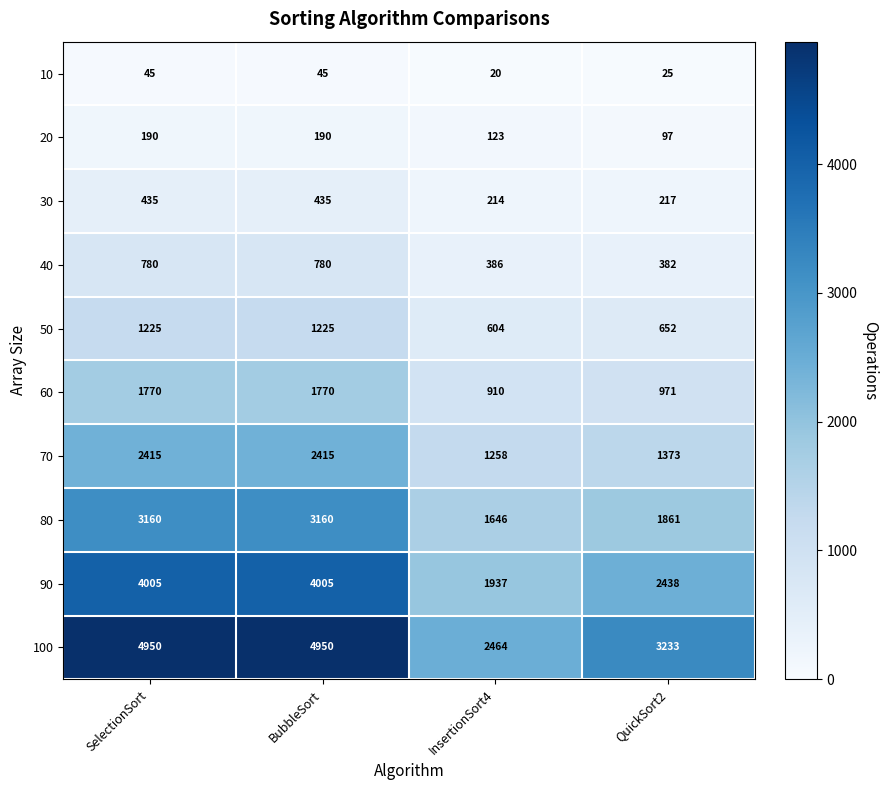

At QuickSort2, list the series in order from smallest to largest.

10, 20, 30, 40, 50, 60, 70, 80, 90, 100